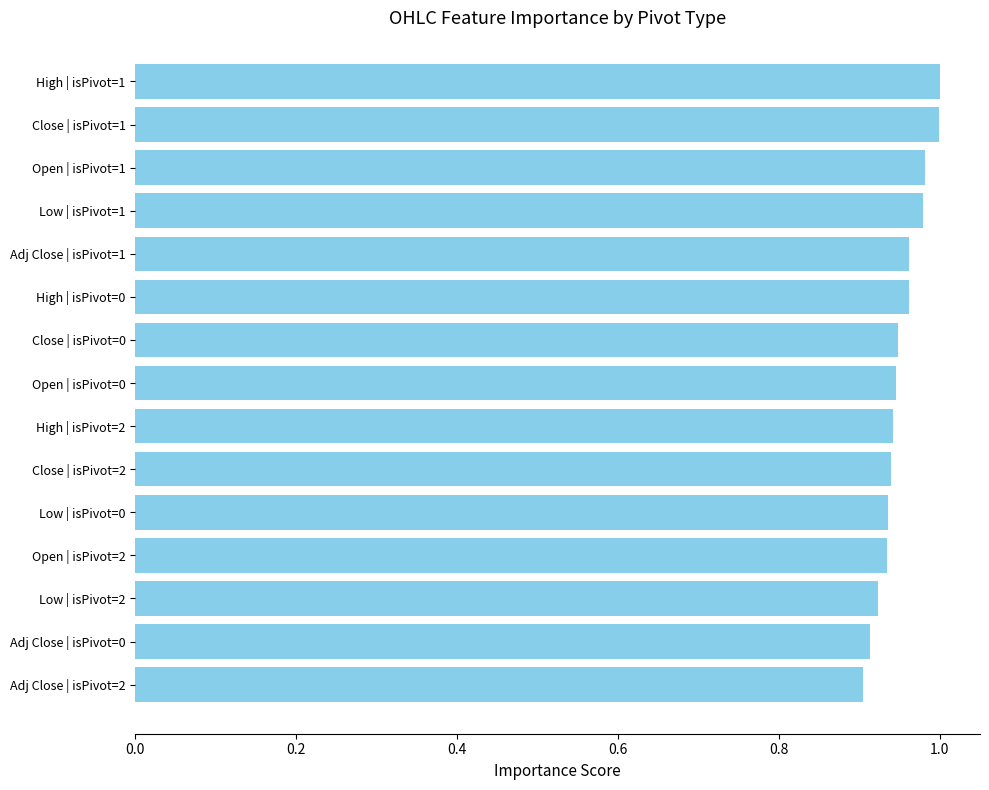

What is the difference between the second highest and minimum values?

0.1